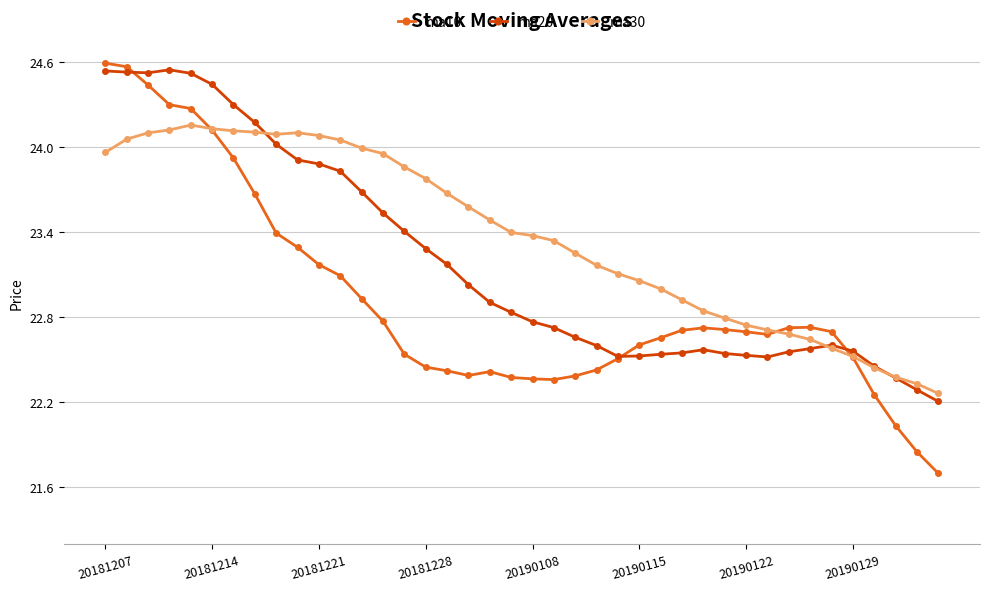

Which series has the largest total across all categories?

ma30